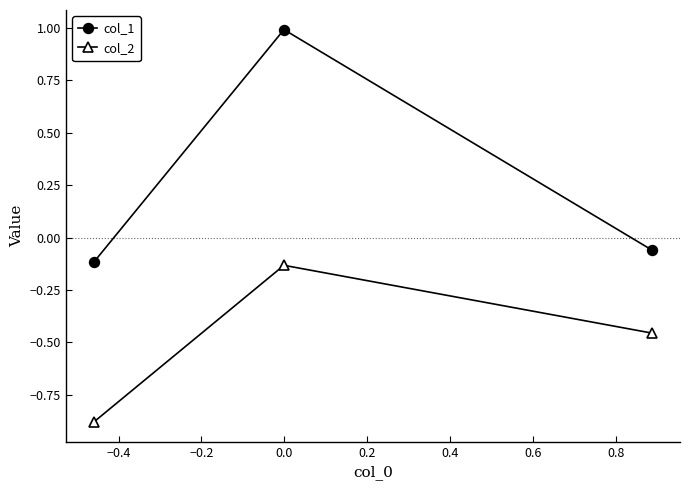

What is the maximum value shown in the chart?

1.0